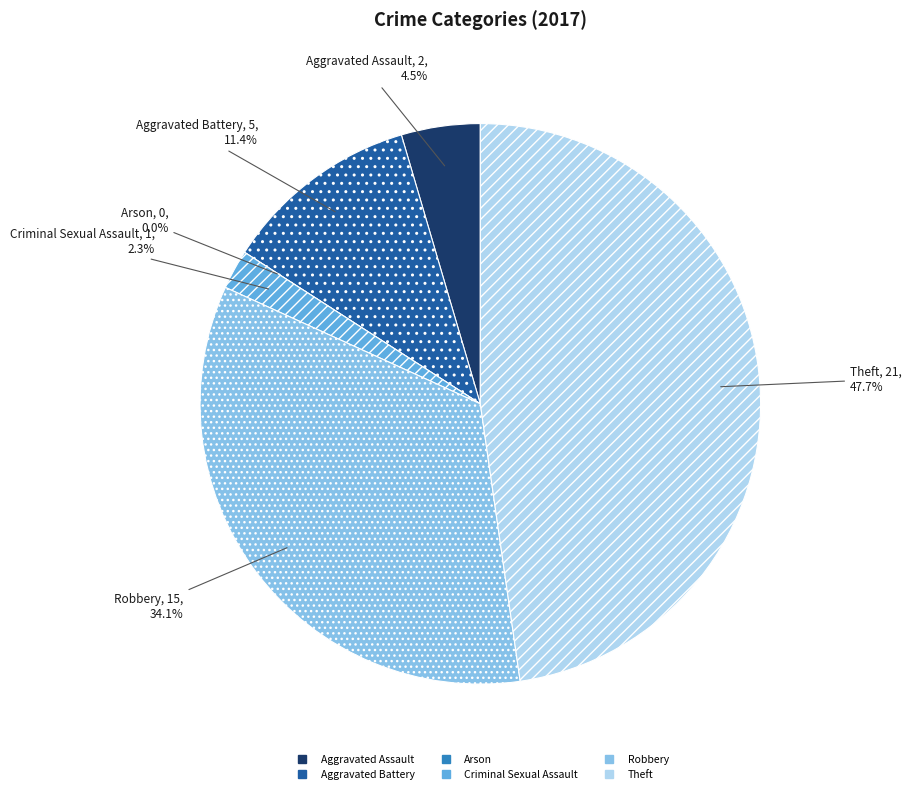

Count the number of slices in the pie.

6